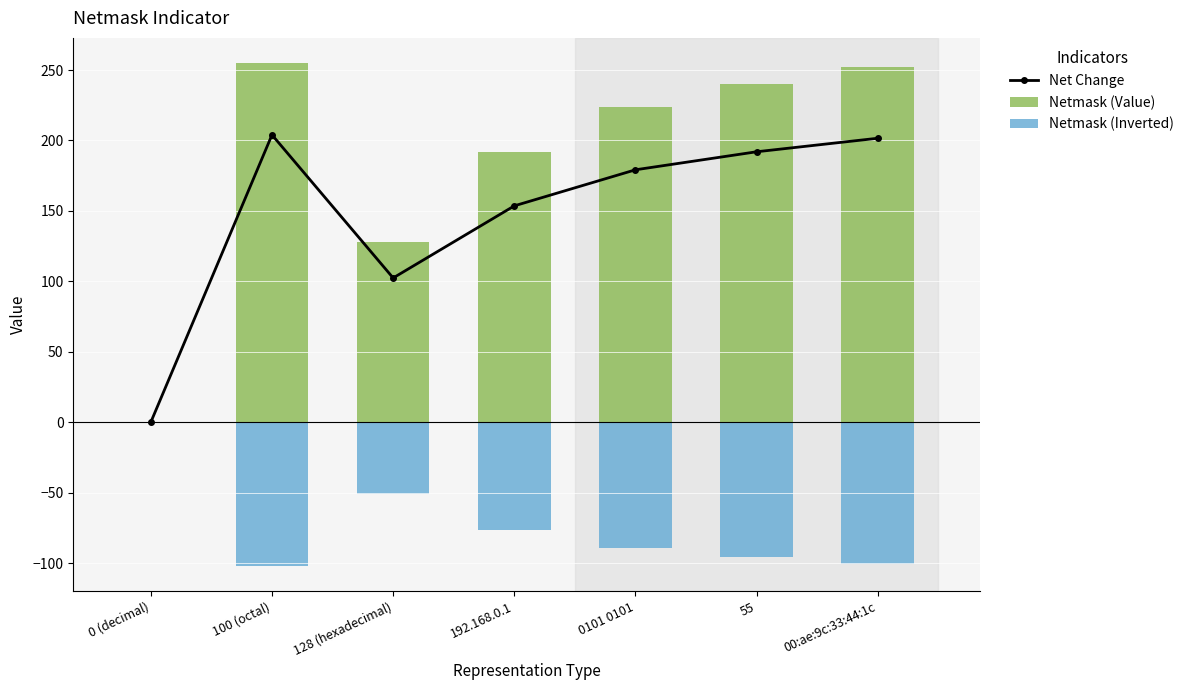

At which label does Netmask (Inverted) reach its peak?

0 (decimal)